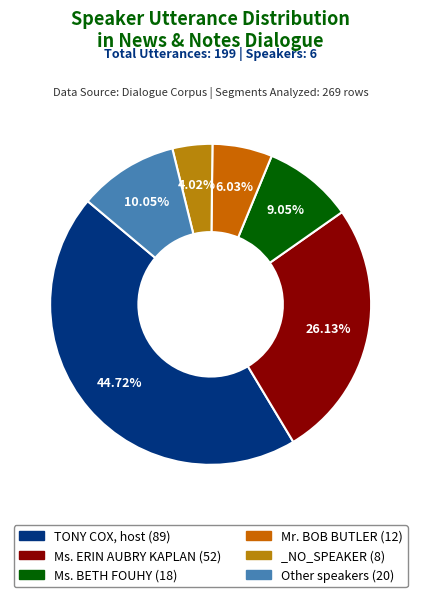

To the nearest percent, what percentage of the pie is Ms. BETH FOUHY?

9%